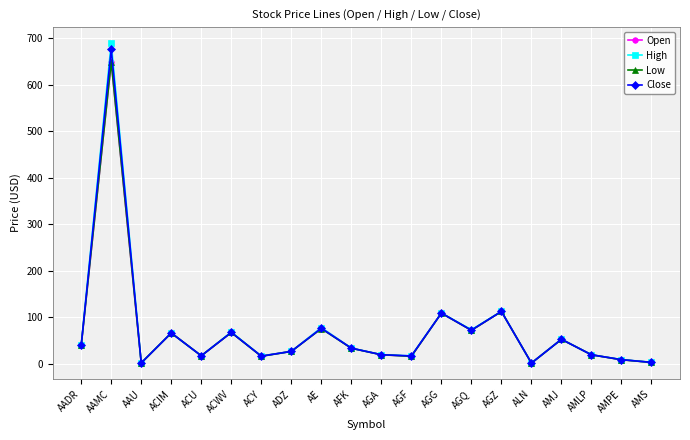

Which category has the highest value across all series?

AAMC